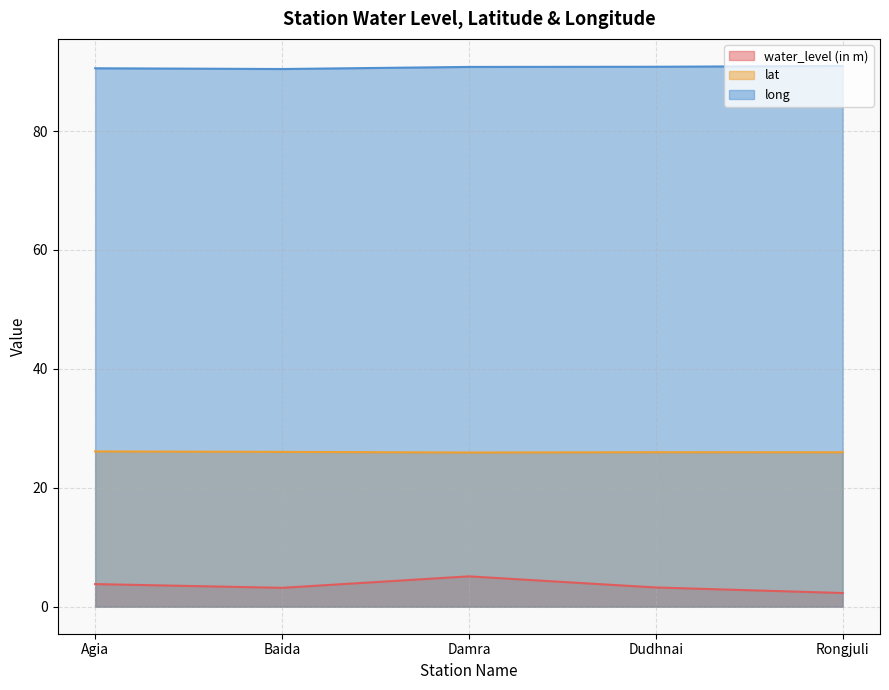

What is the maximum value for water_level (in m)?

5.1